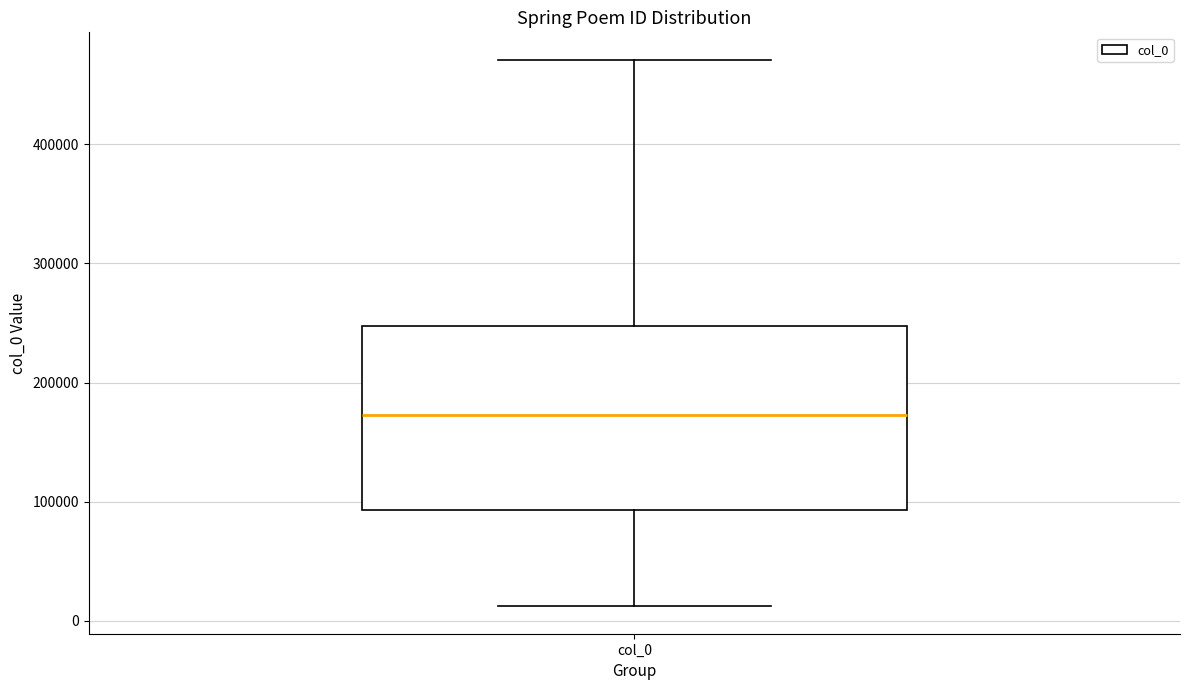

Transcribe this box plot: give where the median line is, the range the box spans, and where the two whiskers end, as read against the y-axis. The values are not printed on the chart, so give them approximately, as read against the axis.

median 170000, box 90000 to 250000, whiskers 10000 to 470000